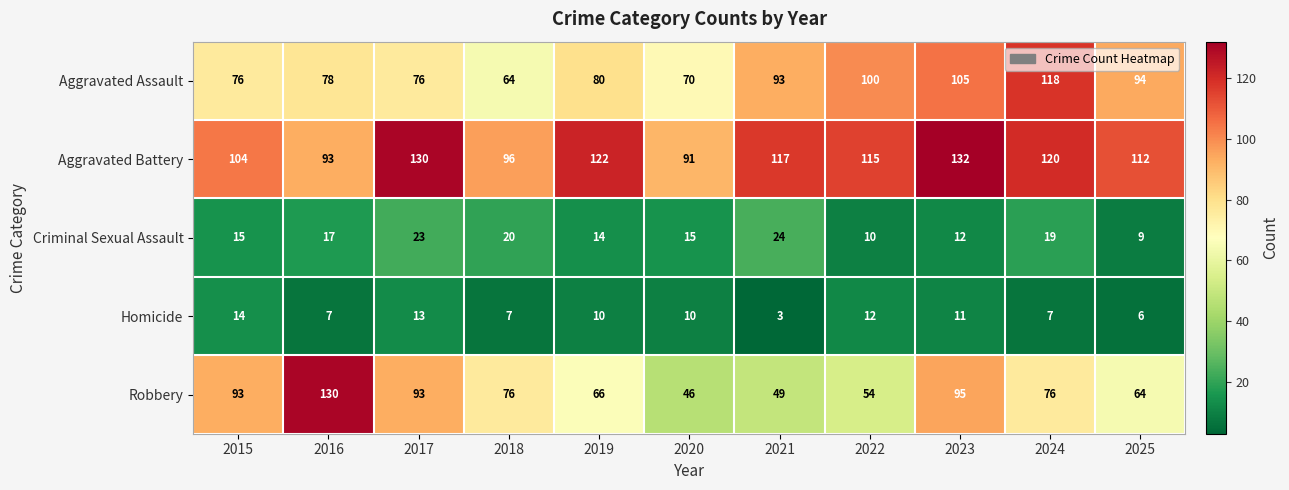

The value of Criminal Sexual Assault at 2023 is 20. True or false?

False